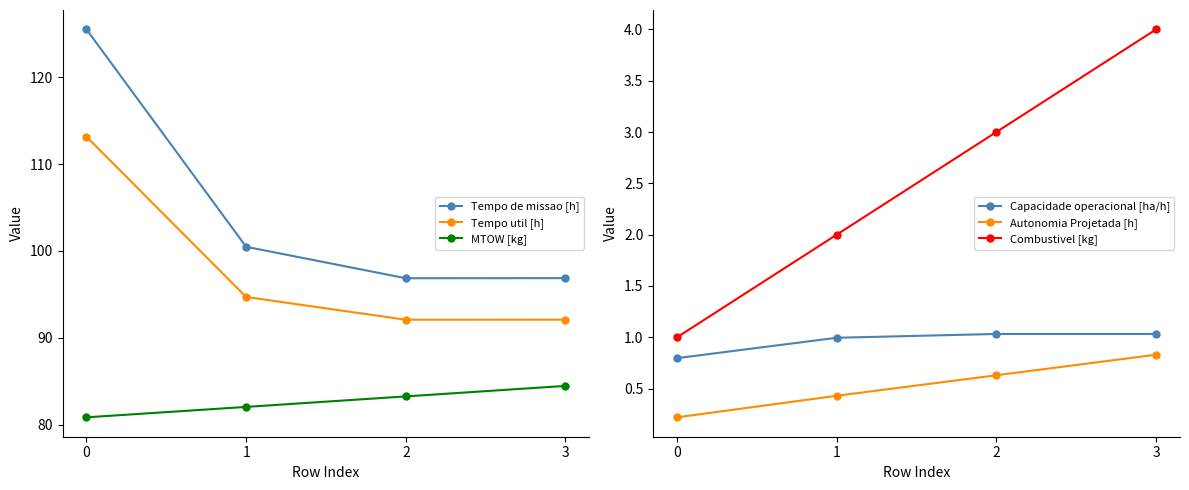

What is the difference between the maximum and minimum values in the Tempo util [h] series?

21.1